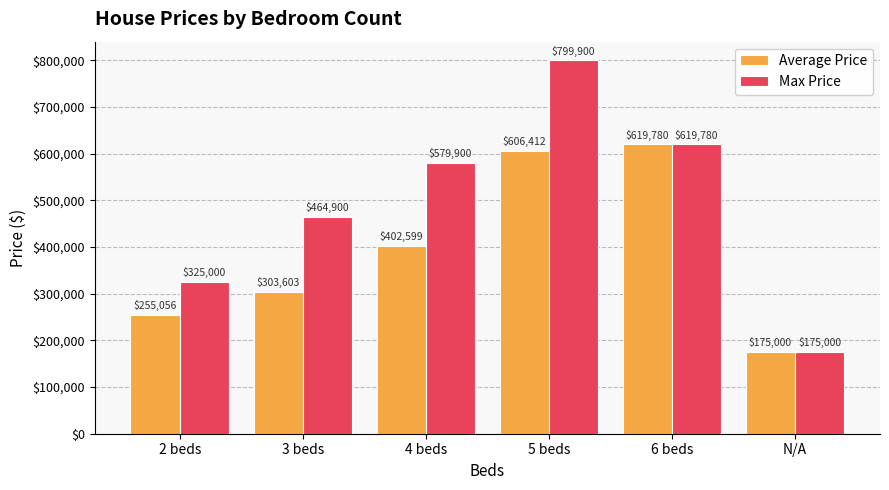

What is the minimum value shown in the chart?

175000